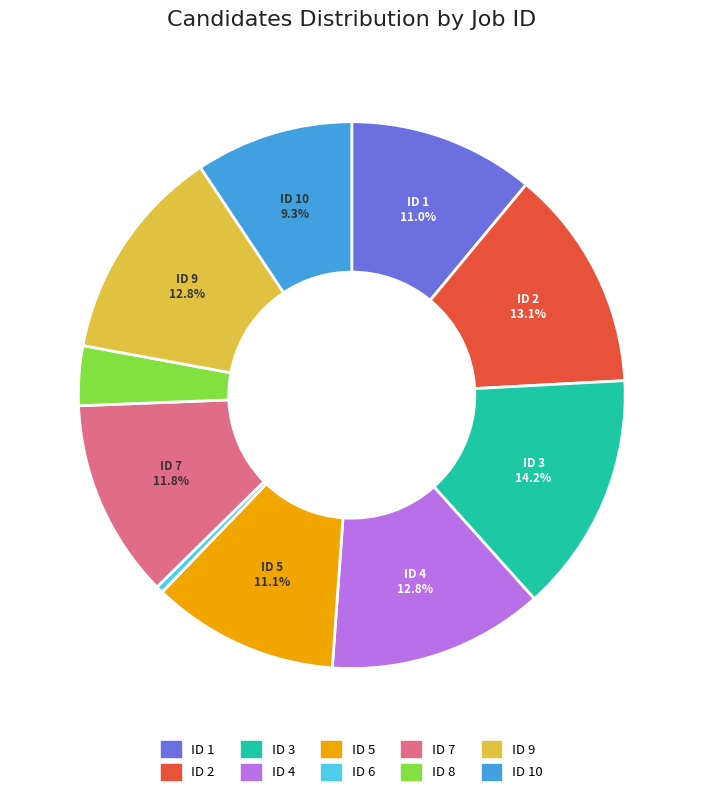

Is there a majority slice in this chart?

No